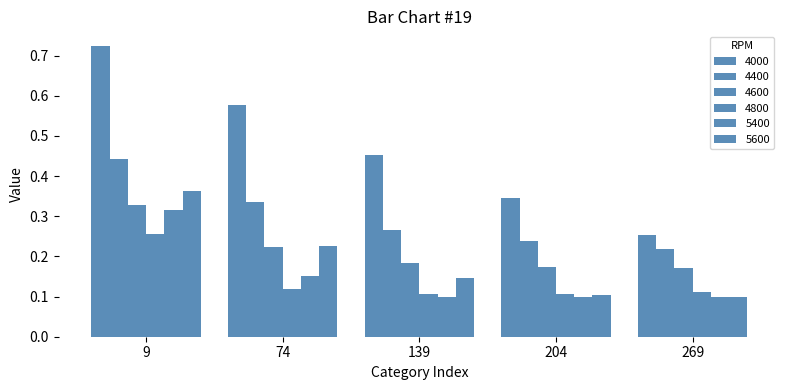

Which series changed the most between 9 and 139?

4000